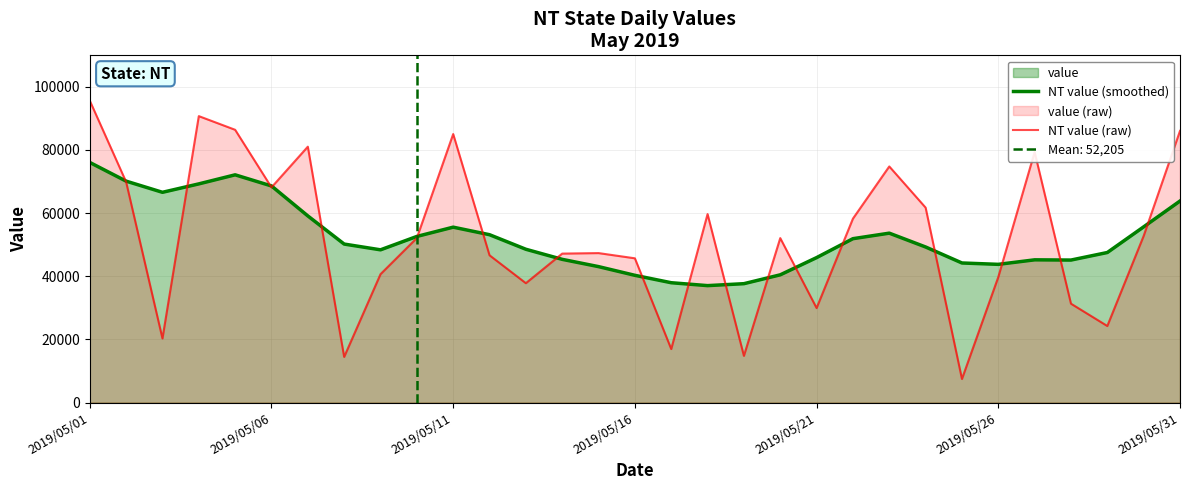

At which category is the sum across all series the highest?

2019/05/01